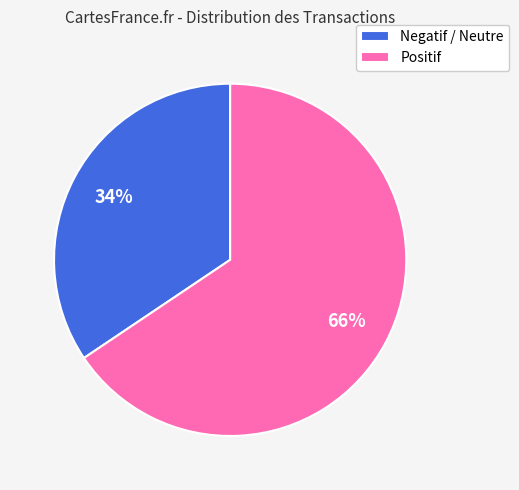

To the nearest percent, what is the average slice percentage?

50%